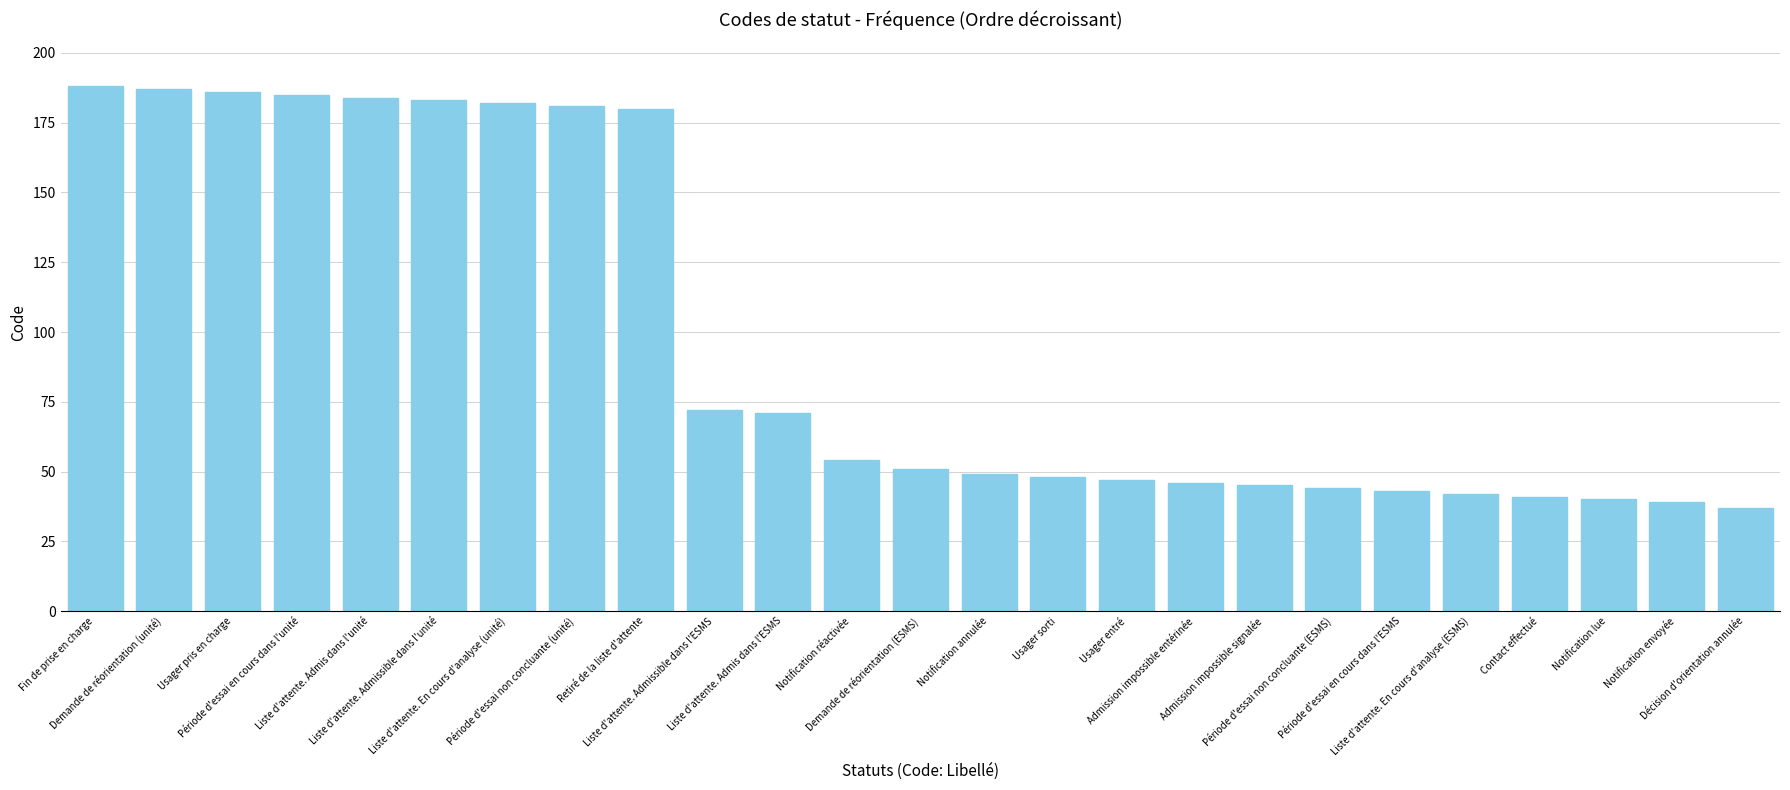

Reading right to left, transcribe all the data shown in this chart.

Décision d'orientation annulée=37	Notification envoyée=39	Notification lue=40	Contact effectué=41	Liste d'attente. En cours d'analyse (ESMS)=42	Période d'essai en cours dans l'ESMS=43	Période d'essai non concluante (ESMS)=44	Admission impossible signalée=45	Admission impossible entérinée=46	Usager entré=47	Usager sorti=48	Notification annulée=49	Demande de réorientation (ESMS)=51	Notification réactivée=54	Liste d'attente. Admis dans l'ESMS=71	Liste d'attente. Admissible dans l'ESMS=72	Retiré de la liste d'attente=180	Période d'essai non concluante (unité)=181	Liste d'attente. En cours d'analyse (unité)=182	Liste d'attente. Admissible dans l'unité=183	Liste d'attente. Admis dans l'unité=184	Période d'essai en cours dans l'unité=185	Usager pris en charge=186	Demande de réorientation (unité)=187	Fin de prise en charge=188